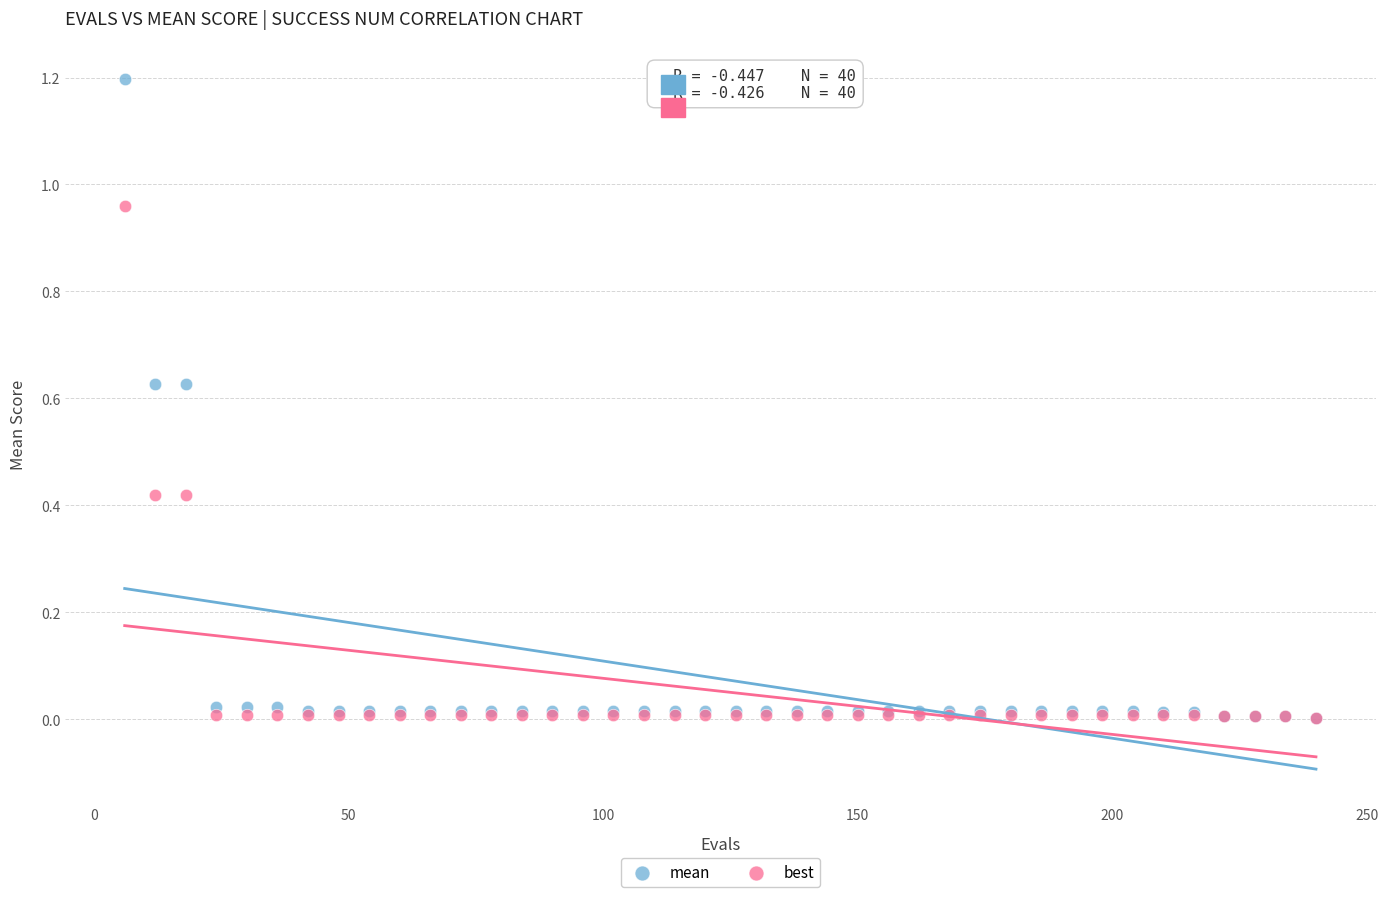

Which series has the widest spread of Y values?

mean